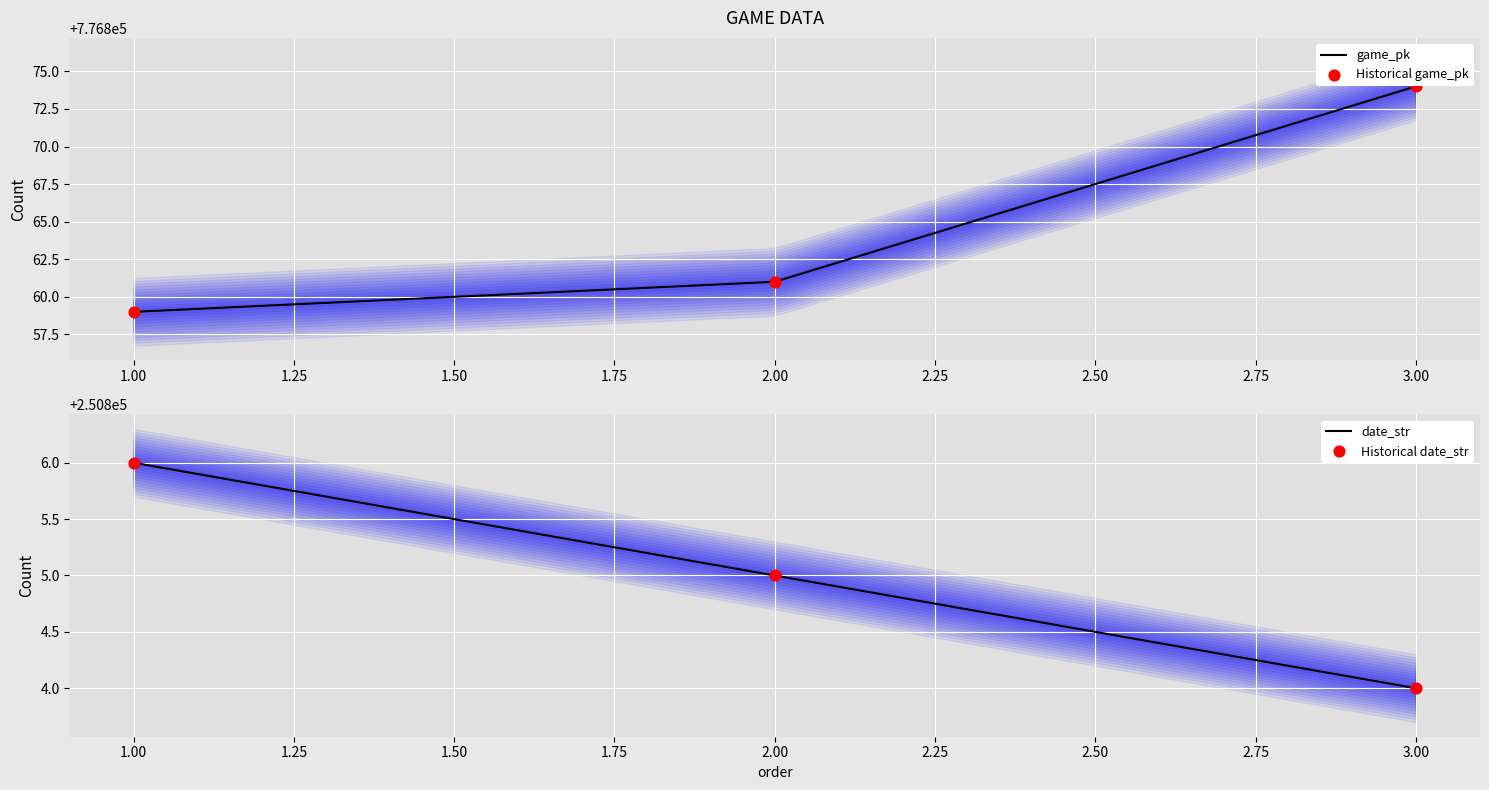

At which category is the sum across all series the highest?

3